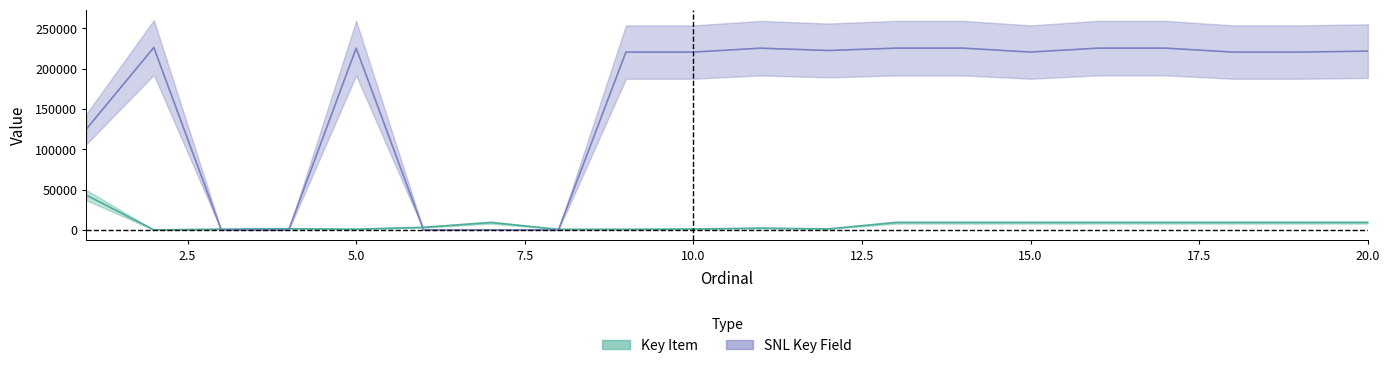

What is the value of the Key Item point at the 10th from the left?

1126